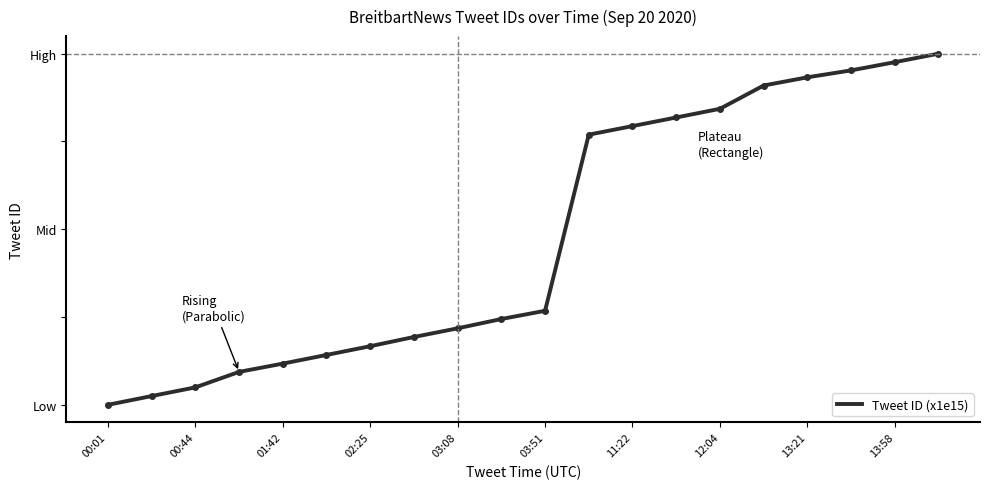

Does the chart display data point markers on the line(s)?

No